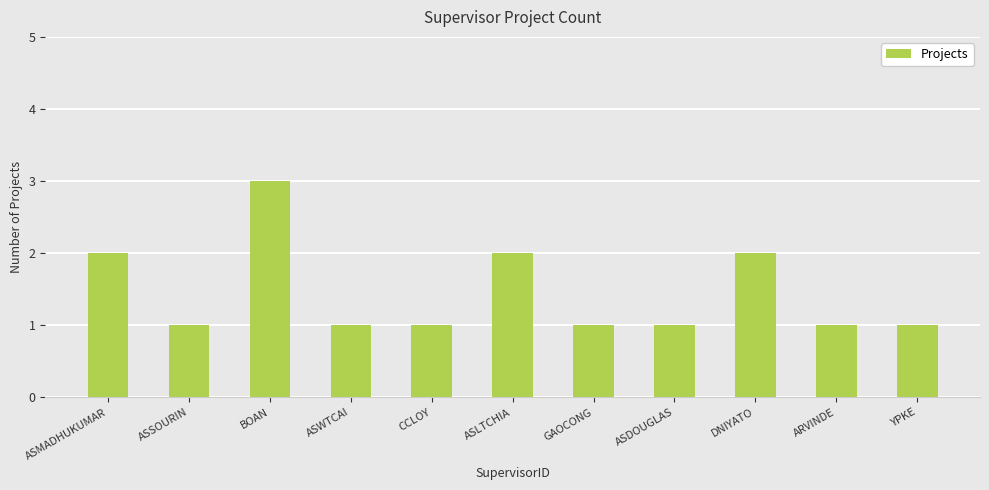

Read the value at ASLTCHIA.

2